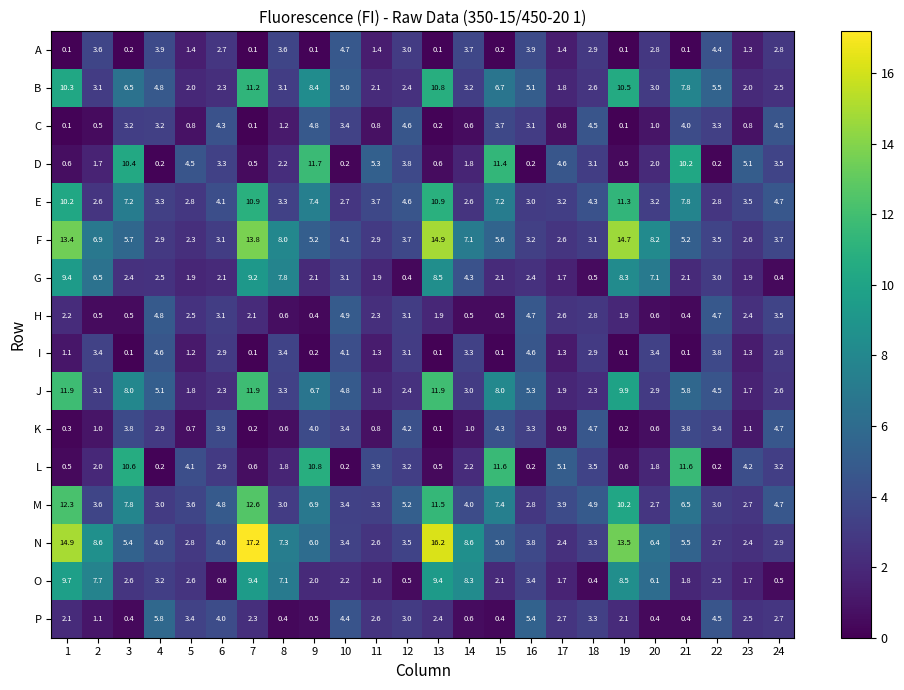

Which series has the largest total across all categories?

N